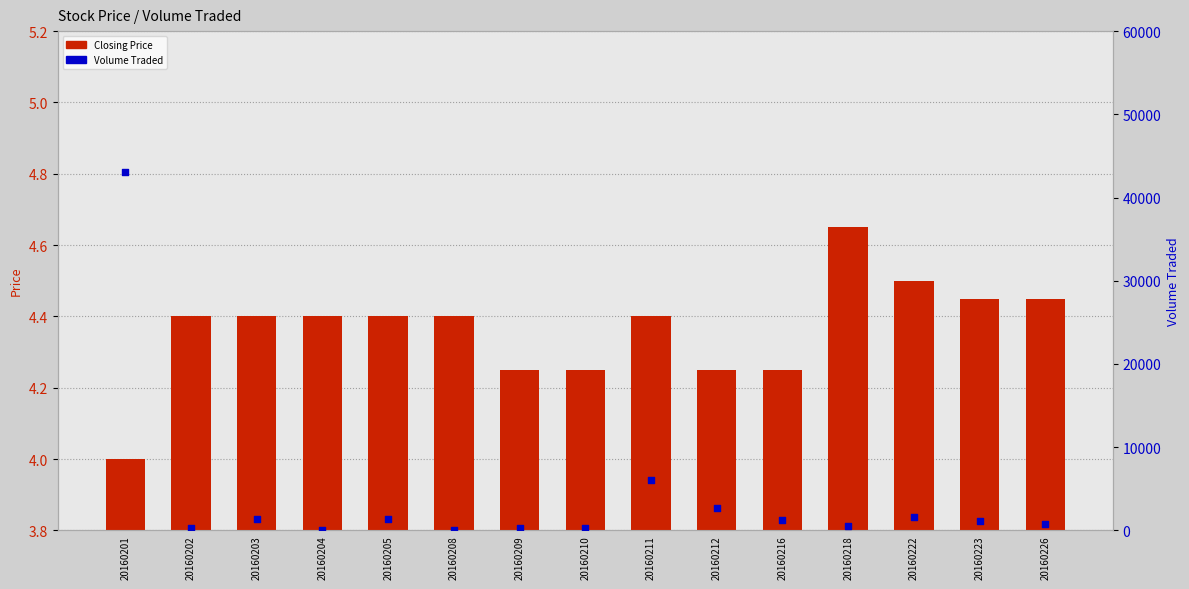

What is the total value across all series at 20160211?

6104.4